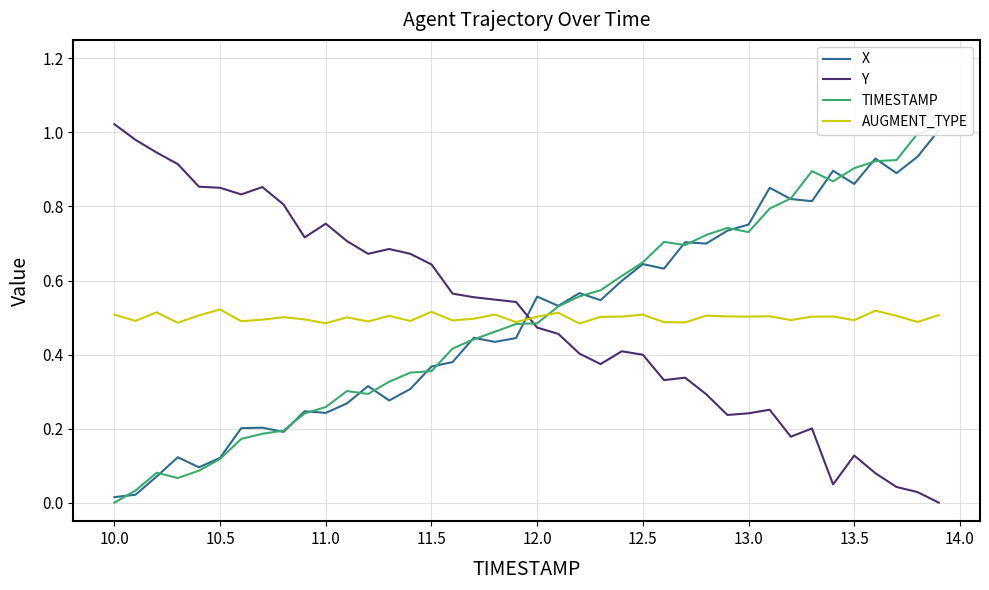

Which series ends up on top after the final intersection of Y and AUGMENT_TYPE?

AUGMENT_TYPE